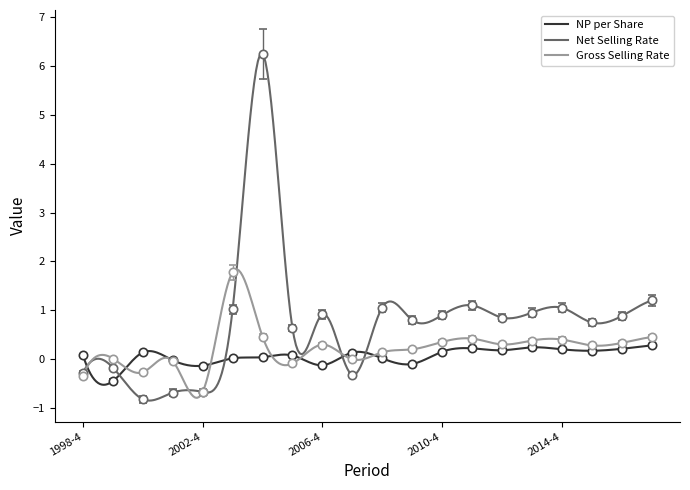

How many intersections are there between np_per_share and gross_selling_rate?

7